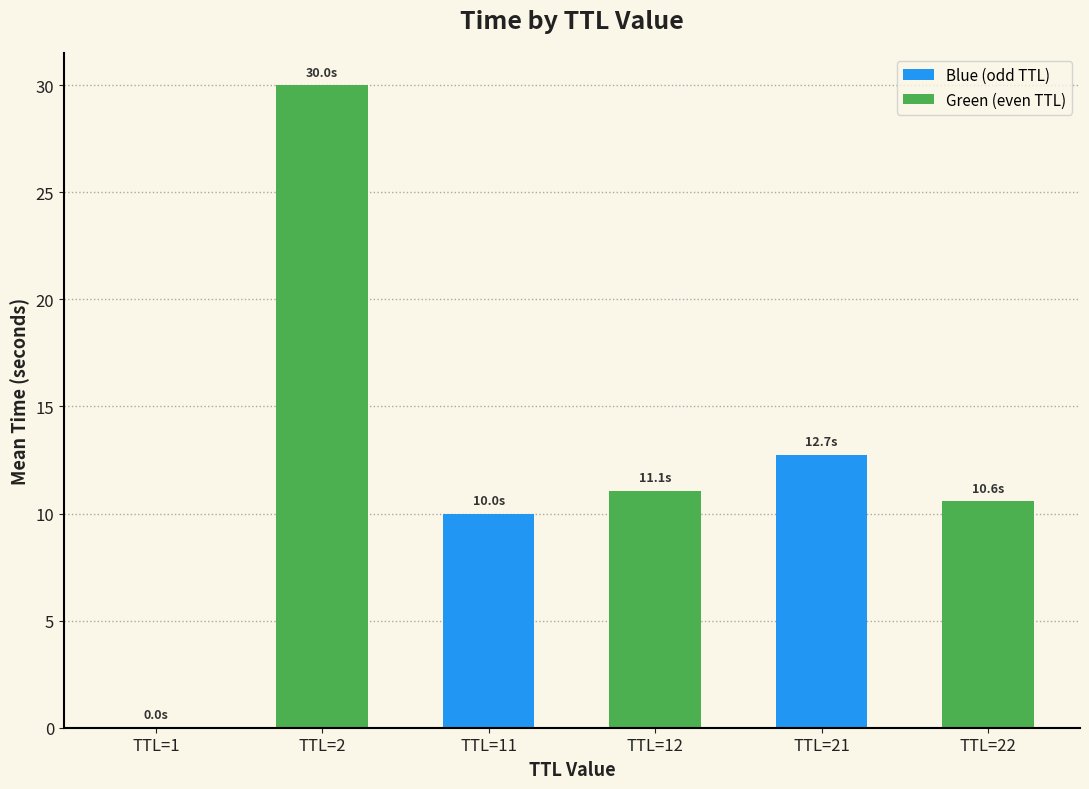

Is it true that the value at TTL=12 is 15.5?

False